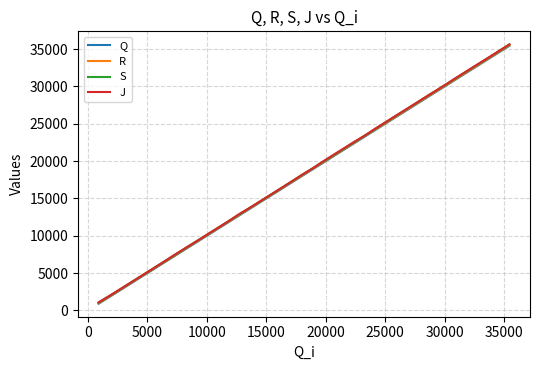

What is the maximum value shown in the chart?

35649